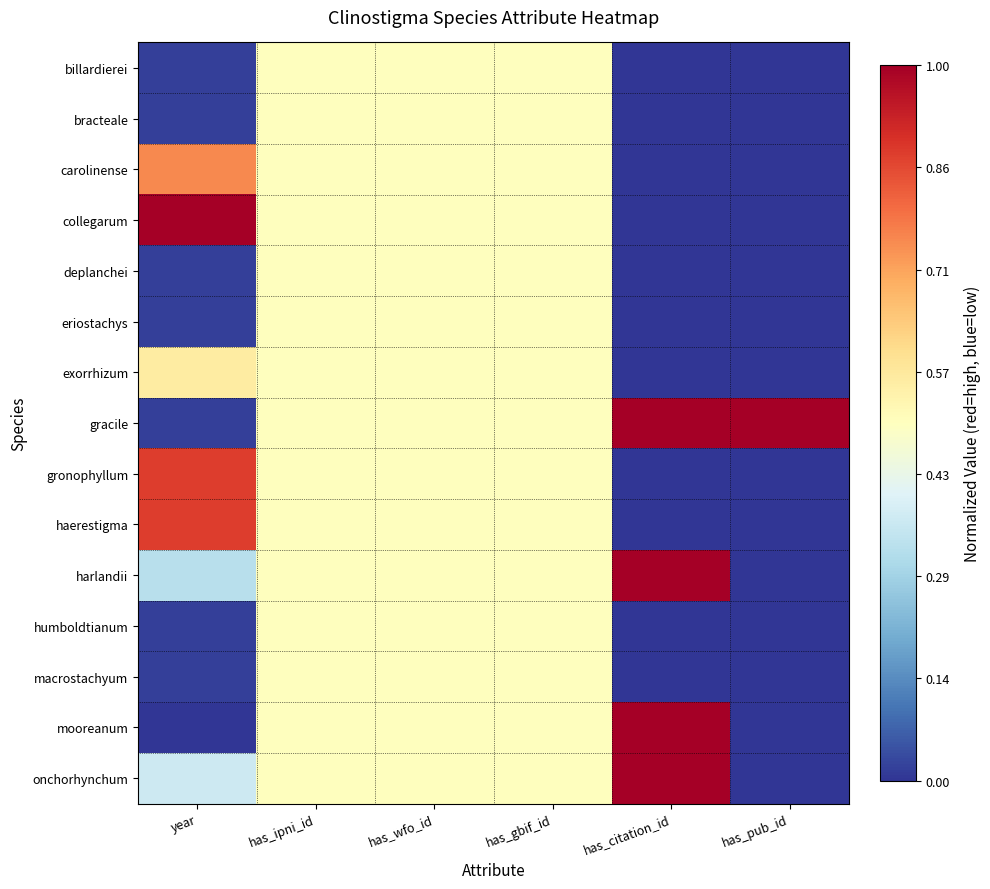

Which has a higher value, year or has_gbif_id?

has_gbif_id